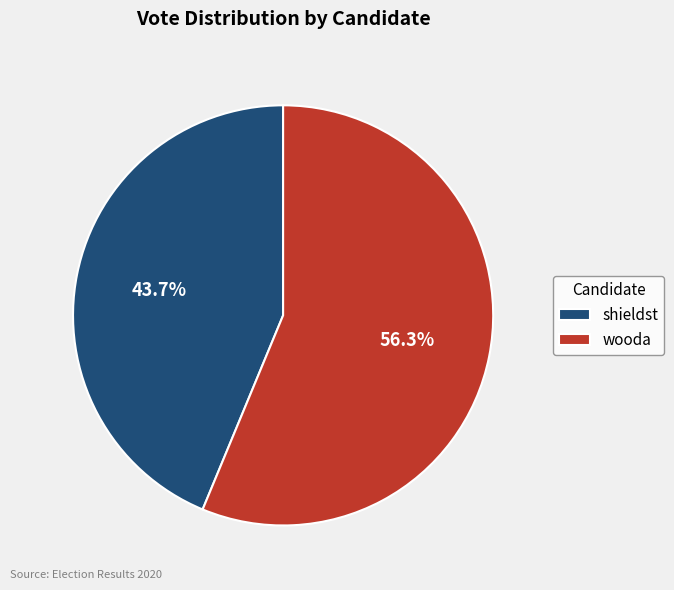

What is the largest slice in the pie chart?

wooda